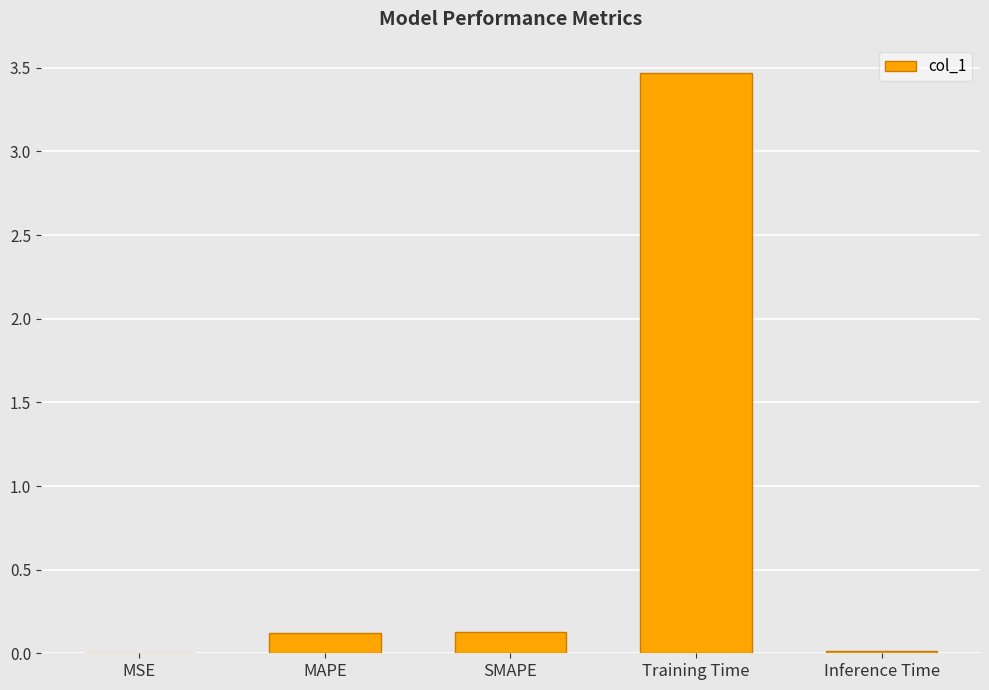

What is the greatest value displayed?

3.5